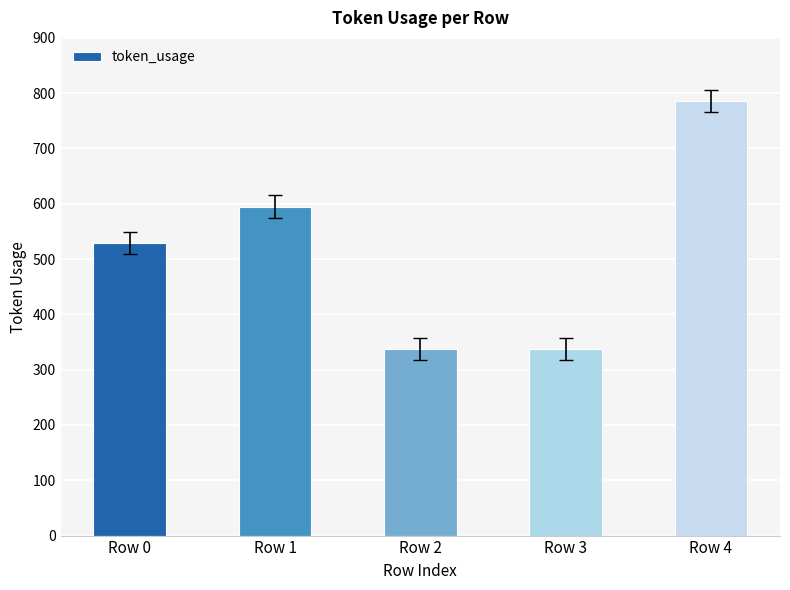

What is the change in value from Row 0 to Row 1?

+66